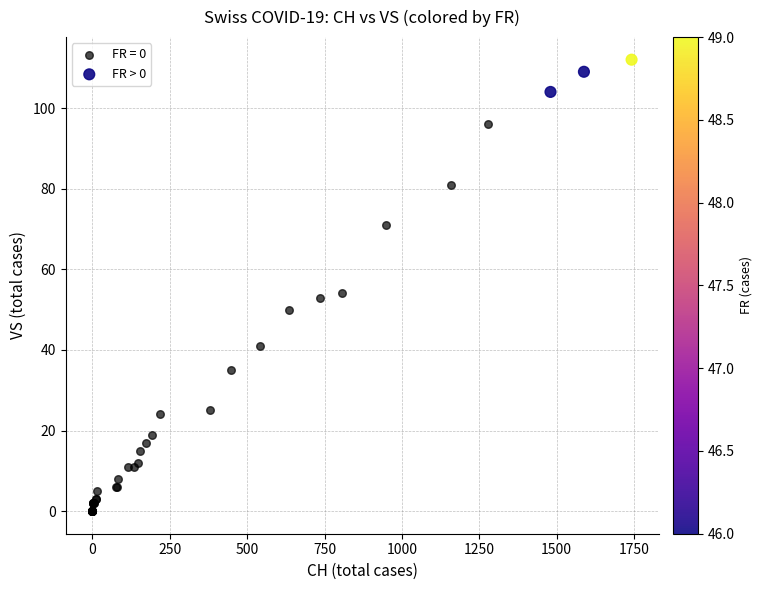

Which series contains the highest Y value?

FR > 0